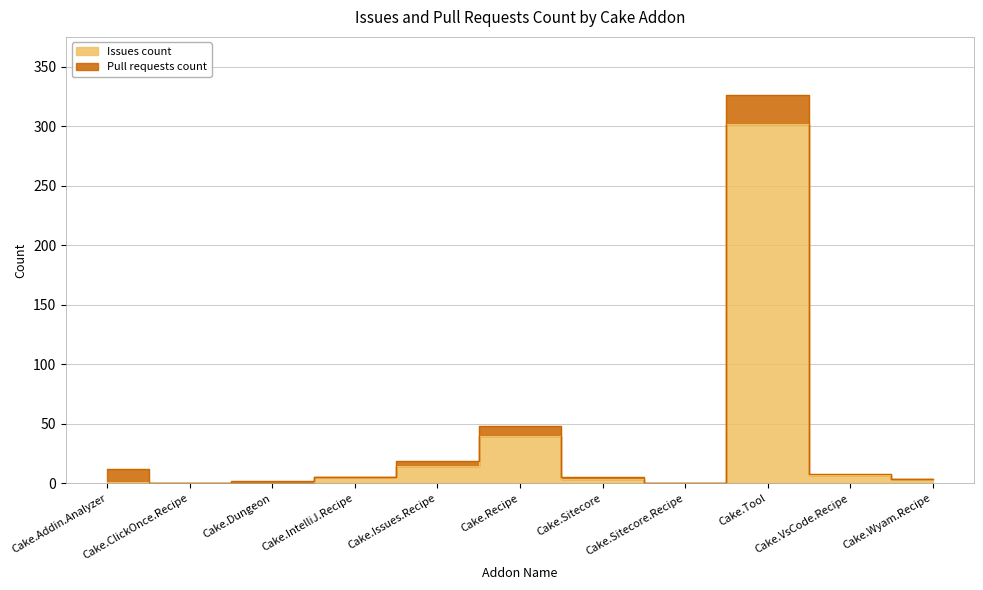

What is the value of the 4th point from the left?

5